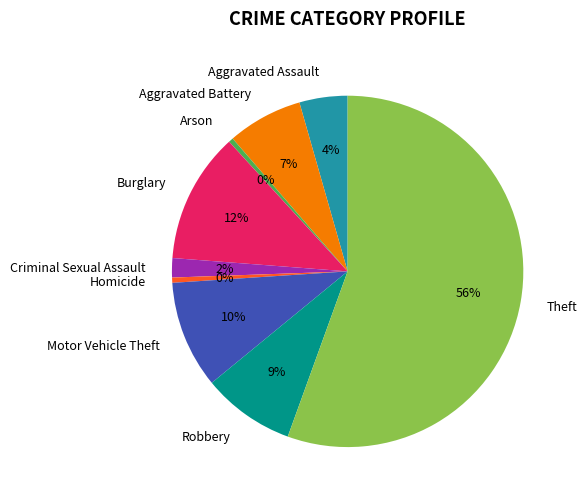

The Motor Vehicle Theft slice represents 1% of the pie. True or false?

False